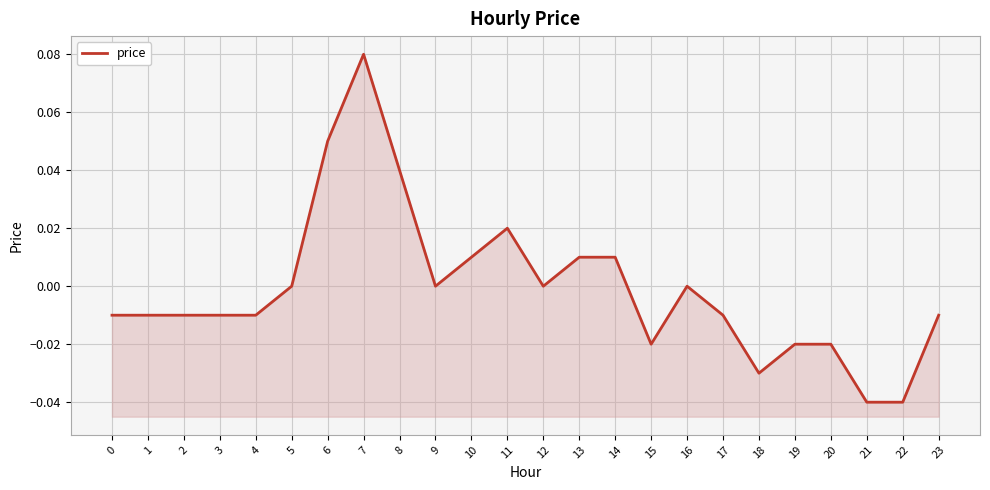

The value at 10 is 0.0. True or false?

False